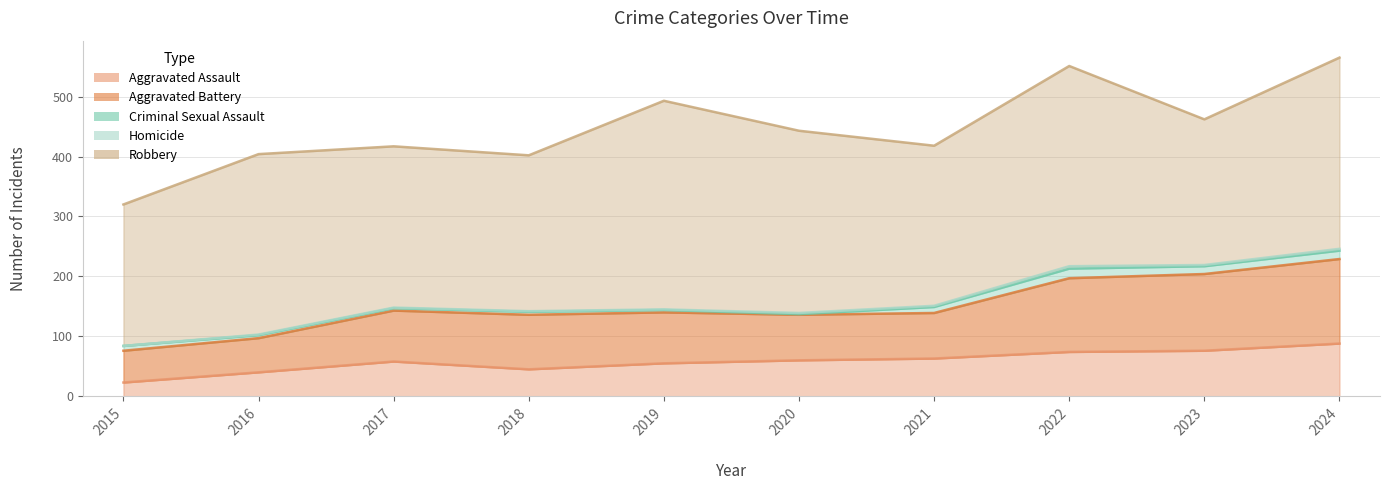

At which label does Criminal Sexual Assault first exceed 8?

2021